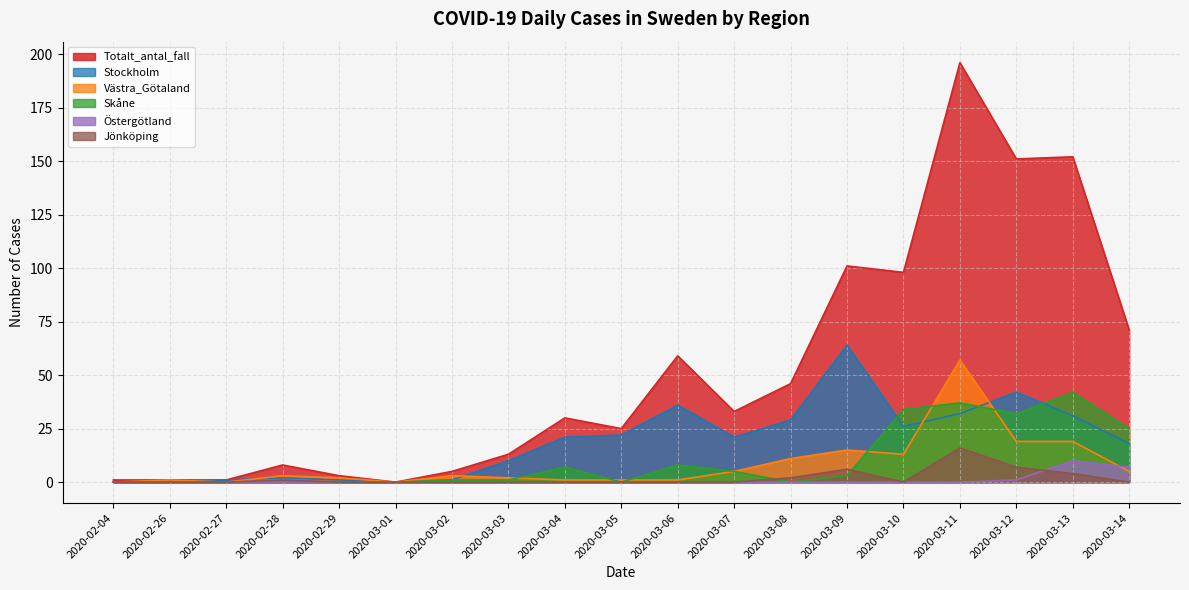

True or false: Östergötland has more than 0 points higher than both neighbors.

True